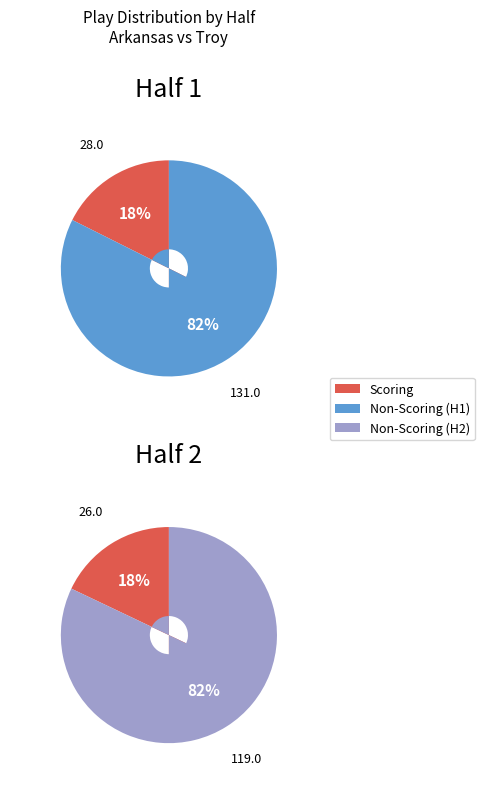

How many slices are in this pie chart?

2